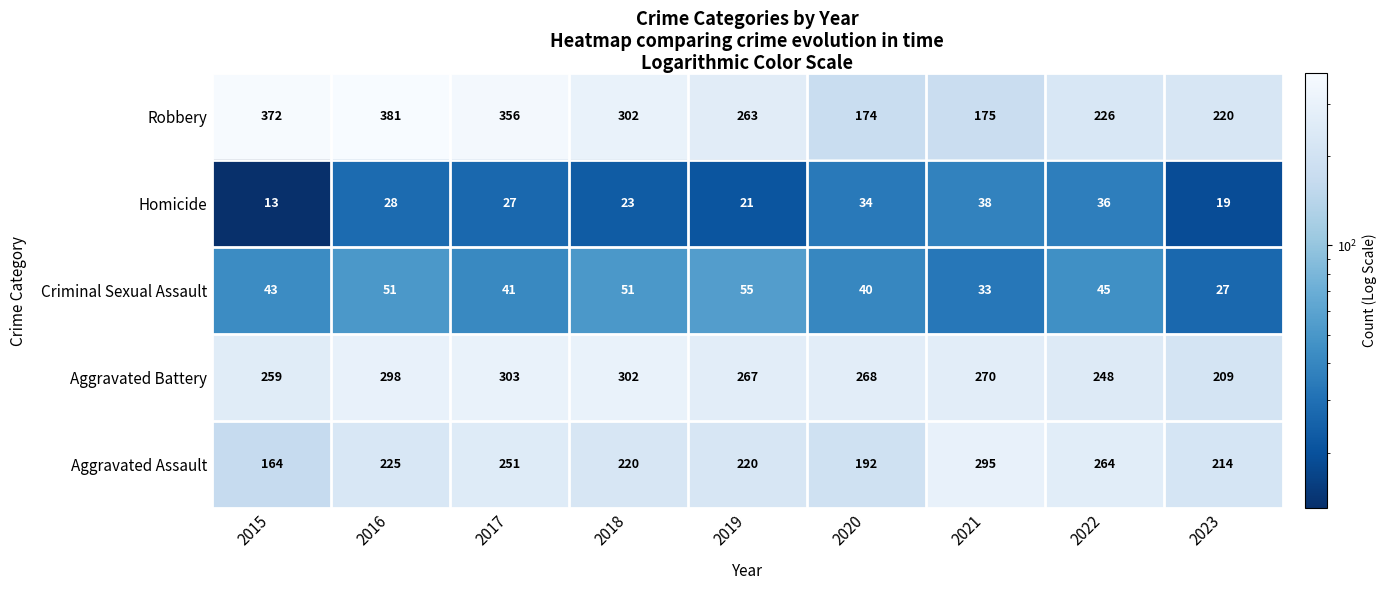

Which series has the largest total across all categories?

Robbery